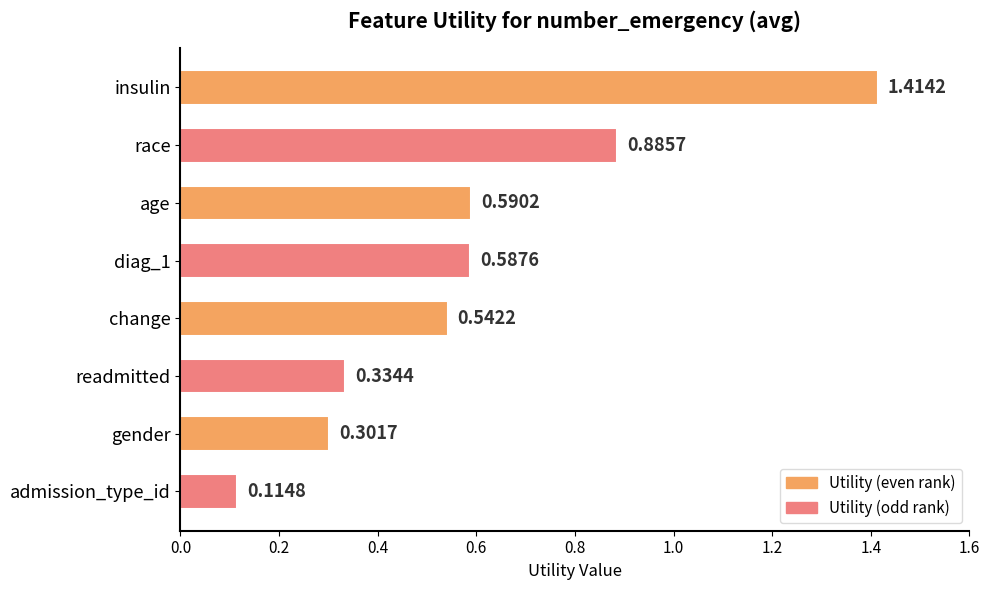

What is the label of the 3rd bar from the top?

age